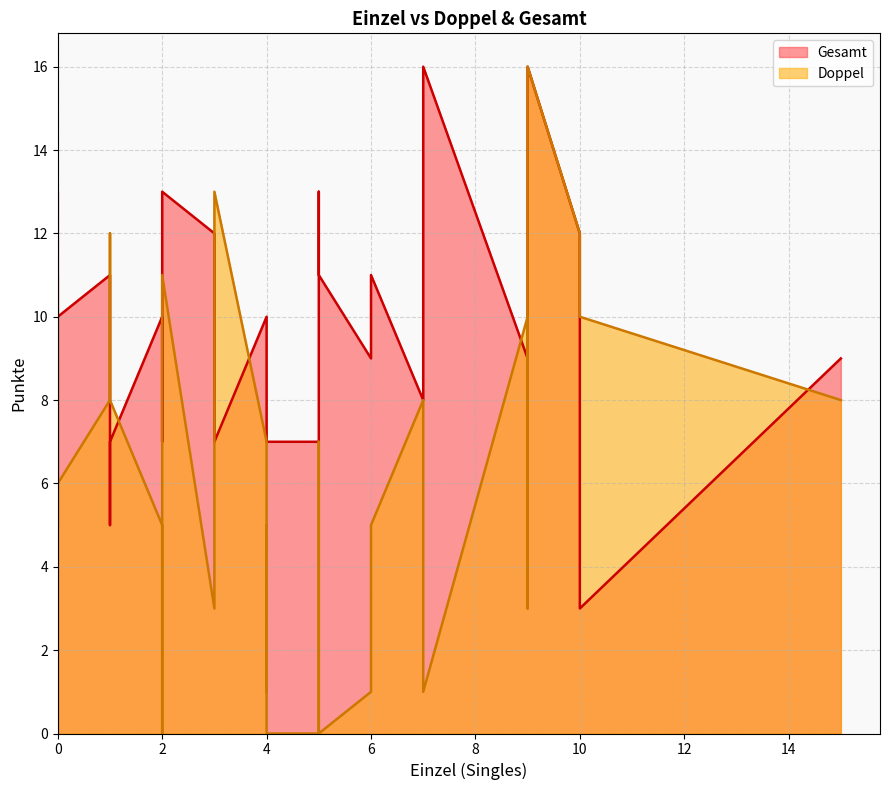

What is the greatest value displayed?

16